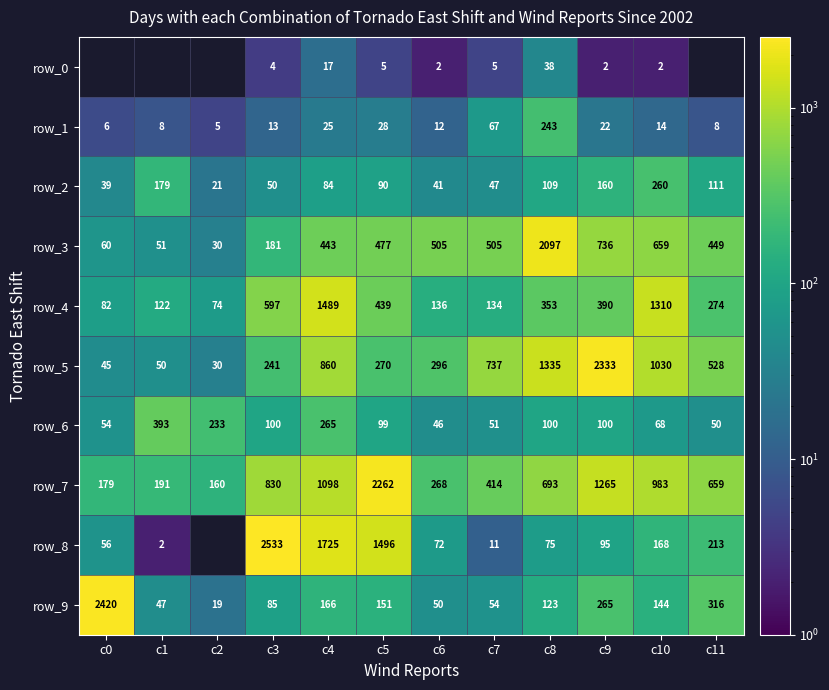

How many data points in row_6 are above 100?

3